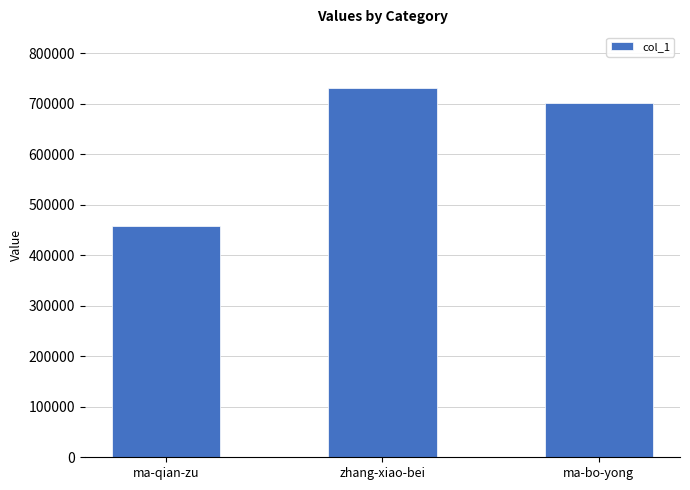

True or false: the data shows 731615 at zhang-xiao-bei.

True